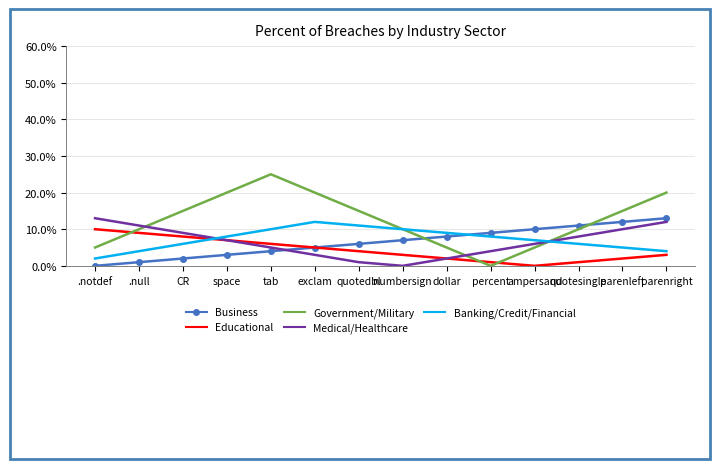

True or false: Educational has a value of 4 at quotedbl.

True